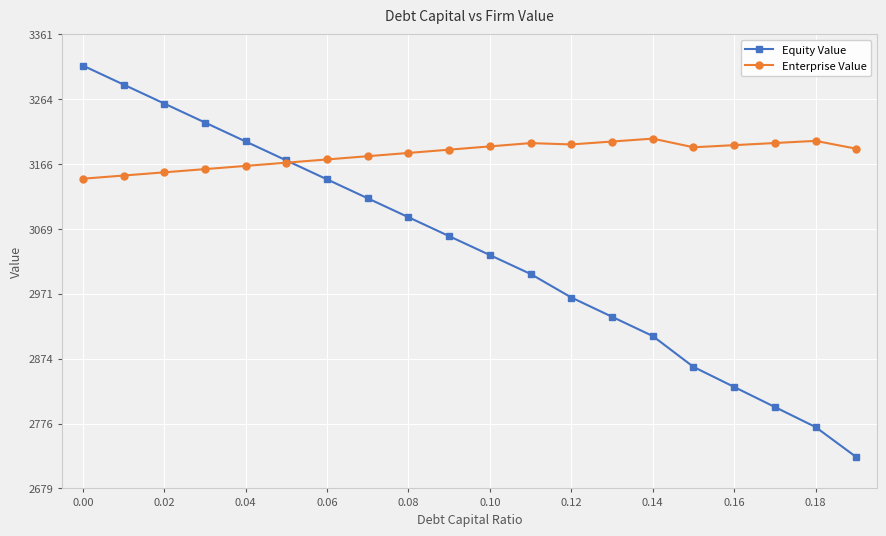

What is the maximum value for Equity Value?

3314.2